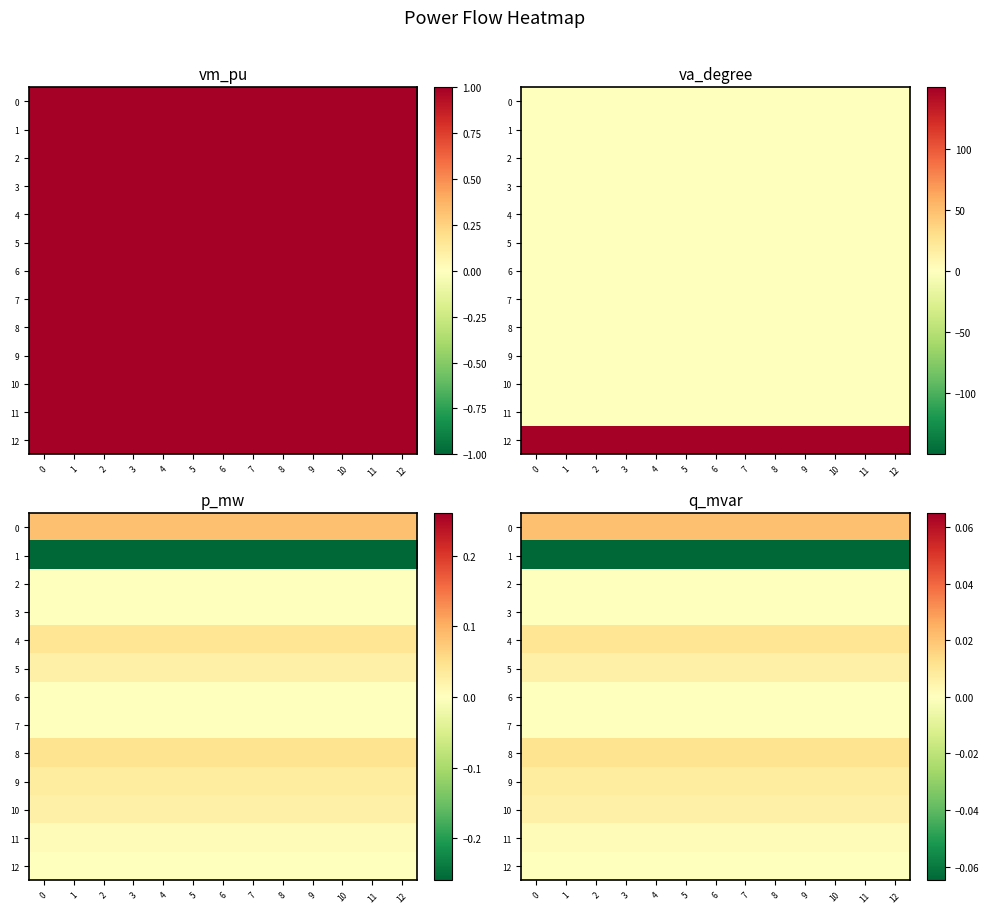

List the labels in order of 2 value, largest first.

0, 1, 2, 3, 4, 5, 6, 7, 8, 9, 10, 11, 12